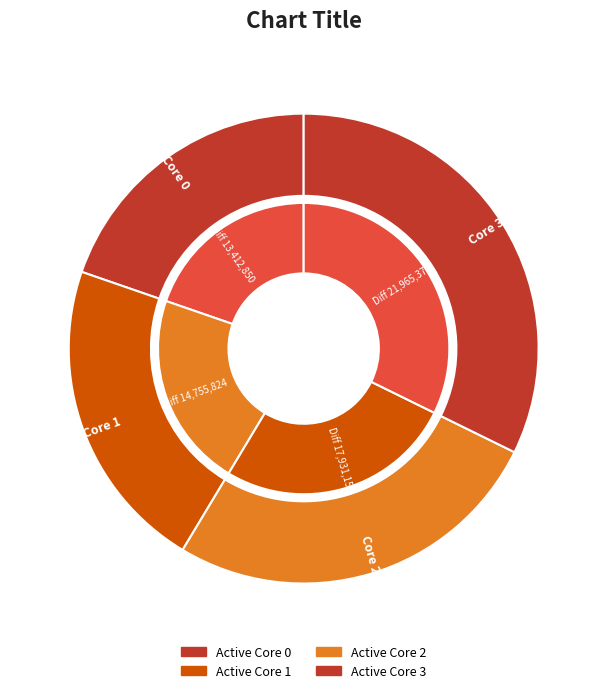

Which has a higher value, 0 or 1?

1